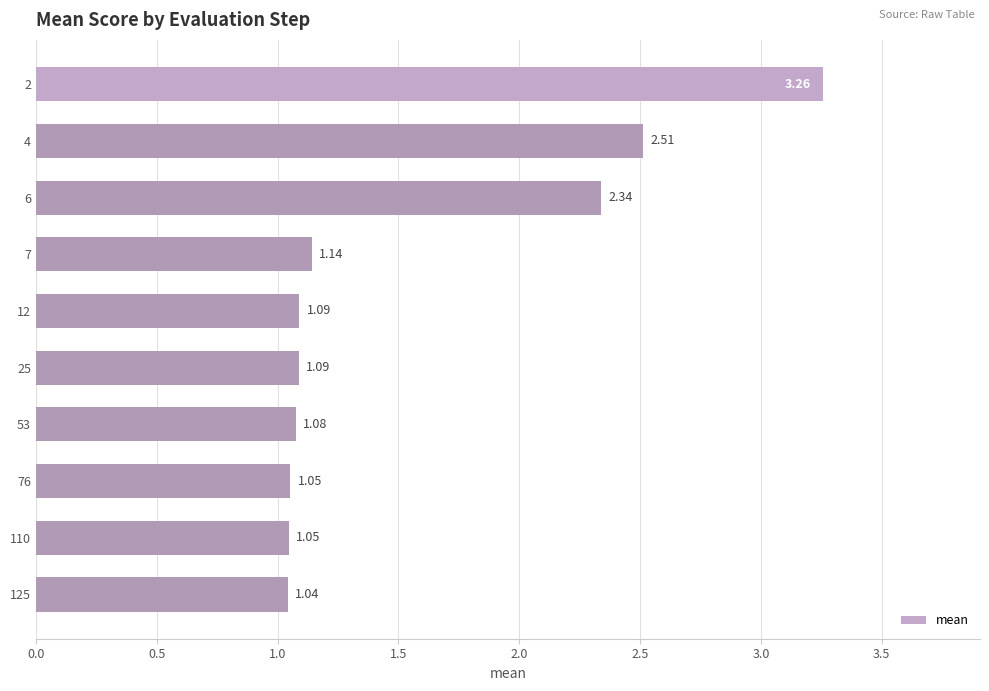

What is the sum of all values?

15.6